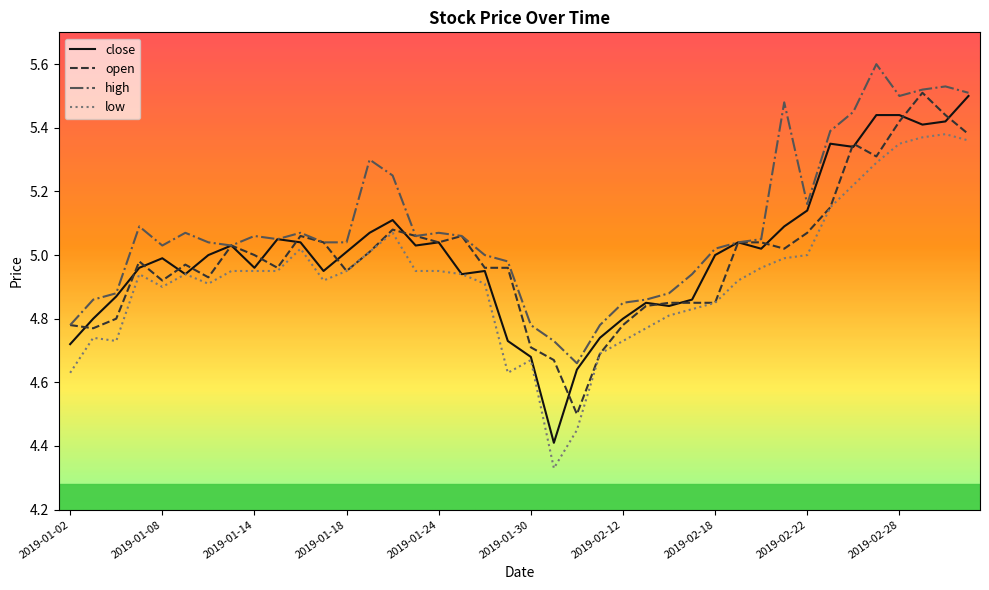

True or false: high and low intersect in this chart.

False